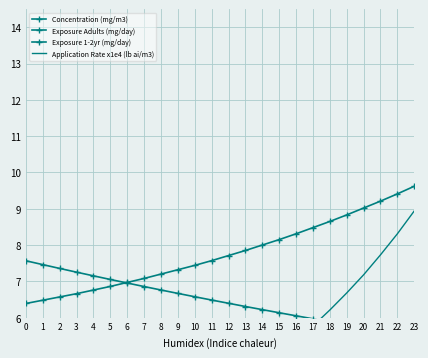

At how many categories does at least one series exceed 8?

9